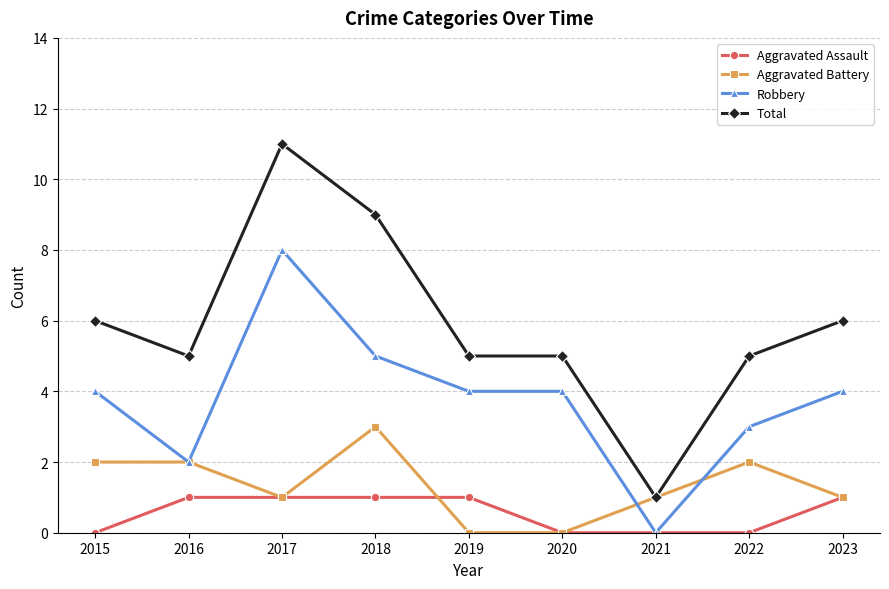

True or false: Aggravated Battery has more than 1 points higher than both neighbors.

True